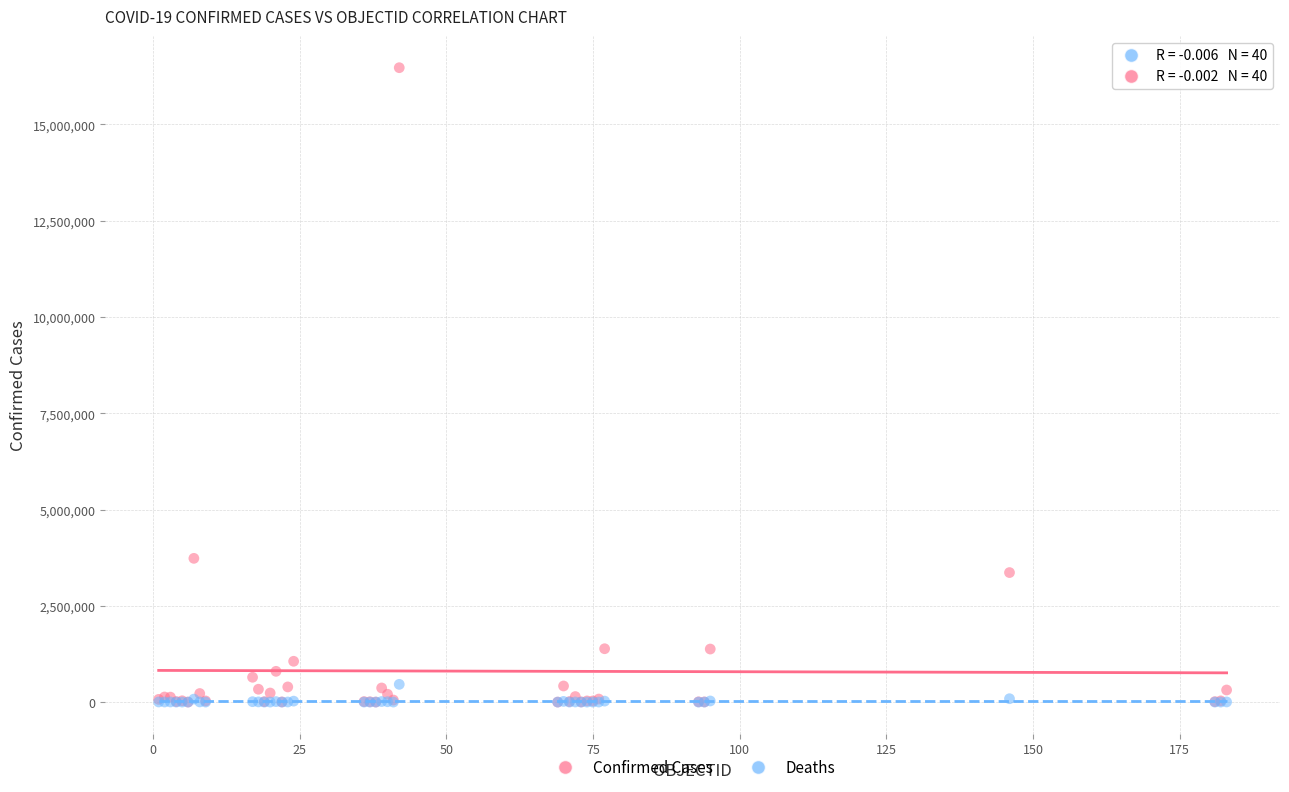

In the Confirmed Cases series, what Y value is closest to 8235920?

3732263